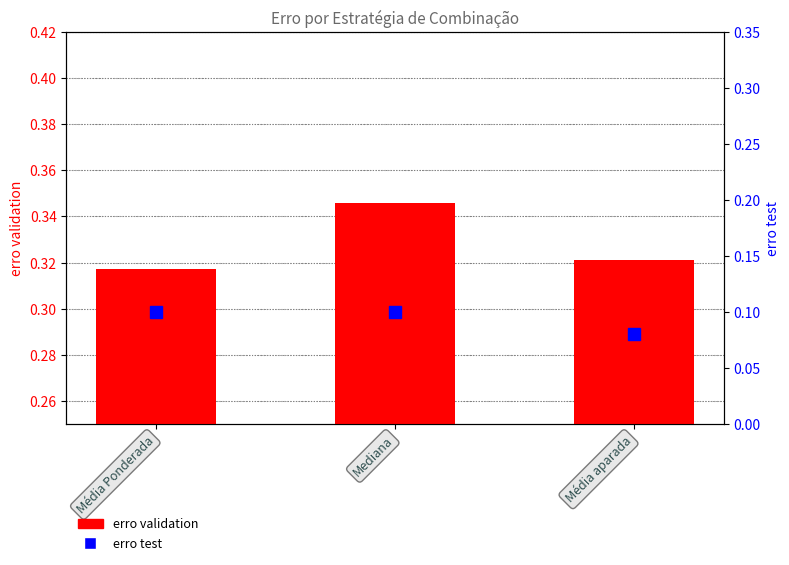

True or false: erro test has a value of 0.1 at Mediana.

False